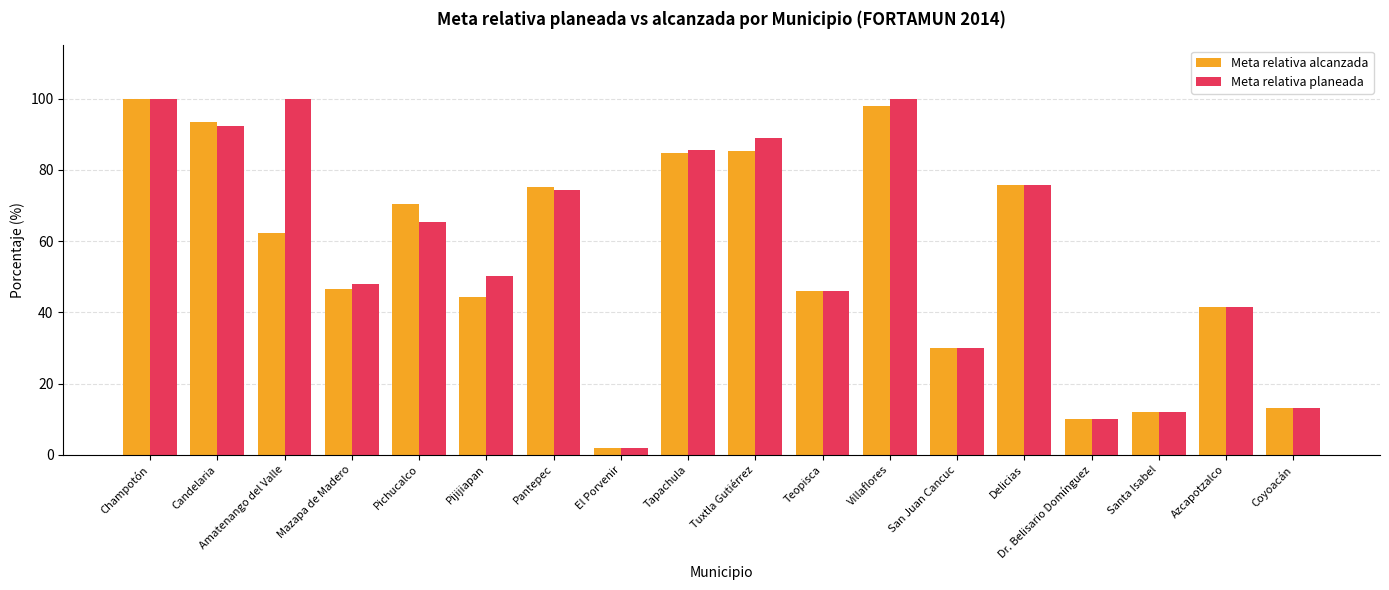

What value does the Meta relativa planeada series have at El Porvenir?

2.0